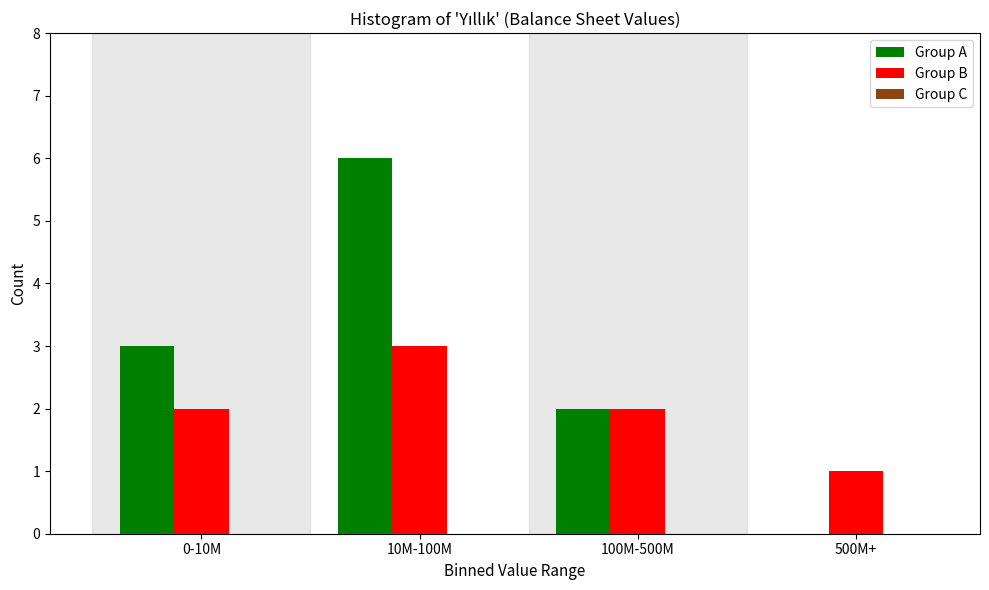

Which series has the largest total across all categories?

Group A